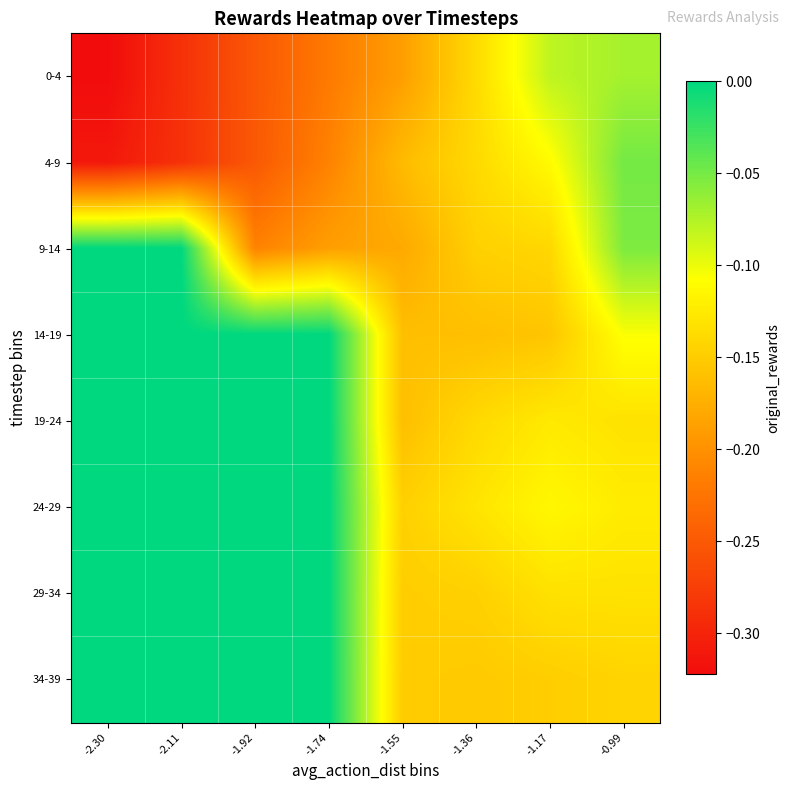

What is the difference between the highest and lowest values at -2.30?

0.3